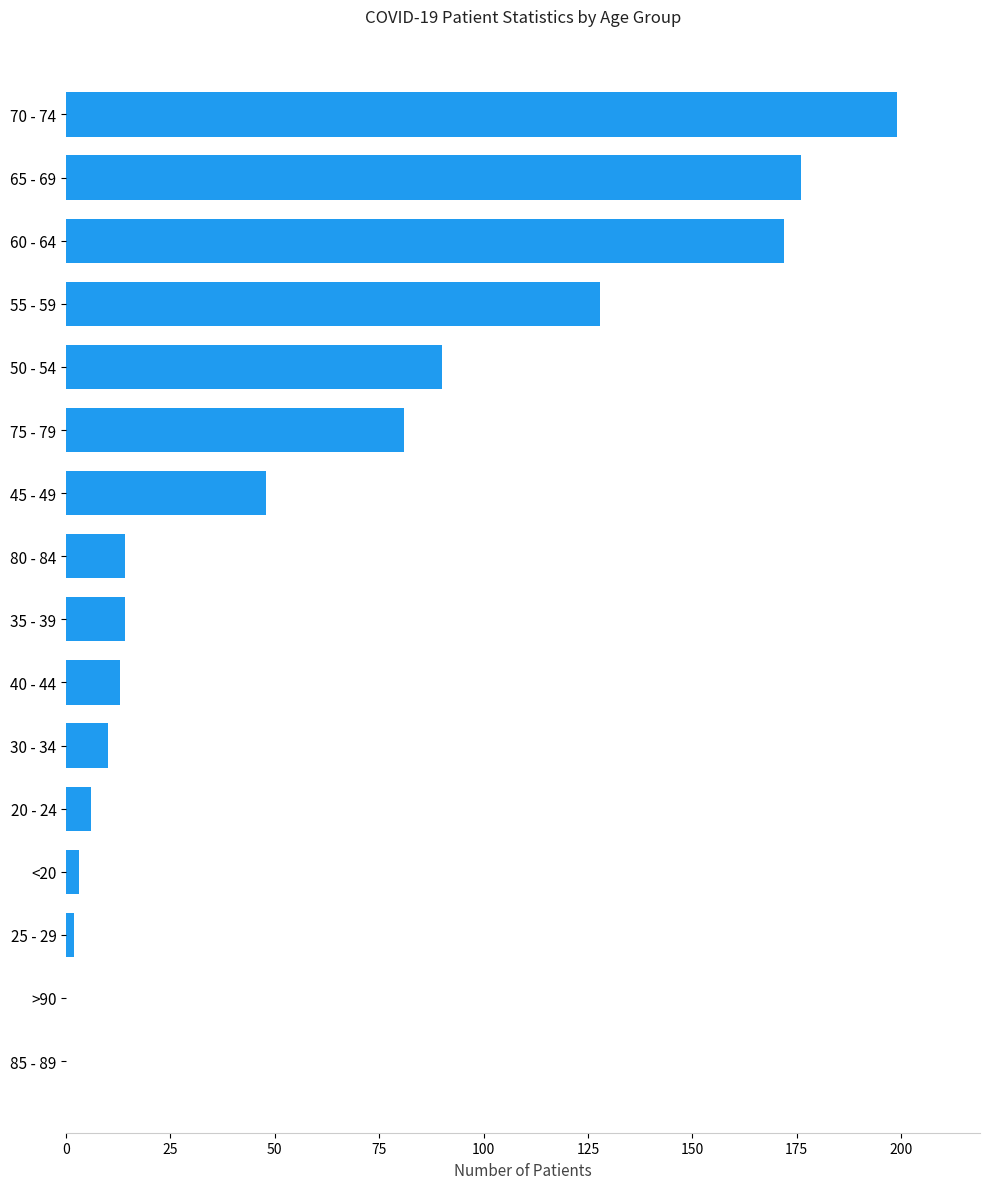

Are the bars horizontal?

Yes